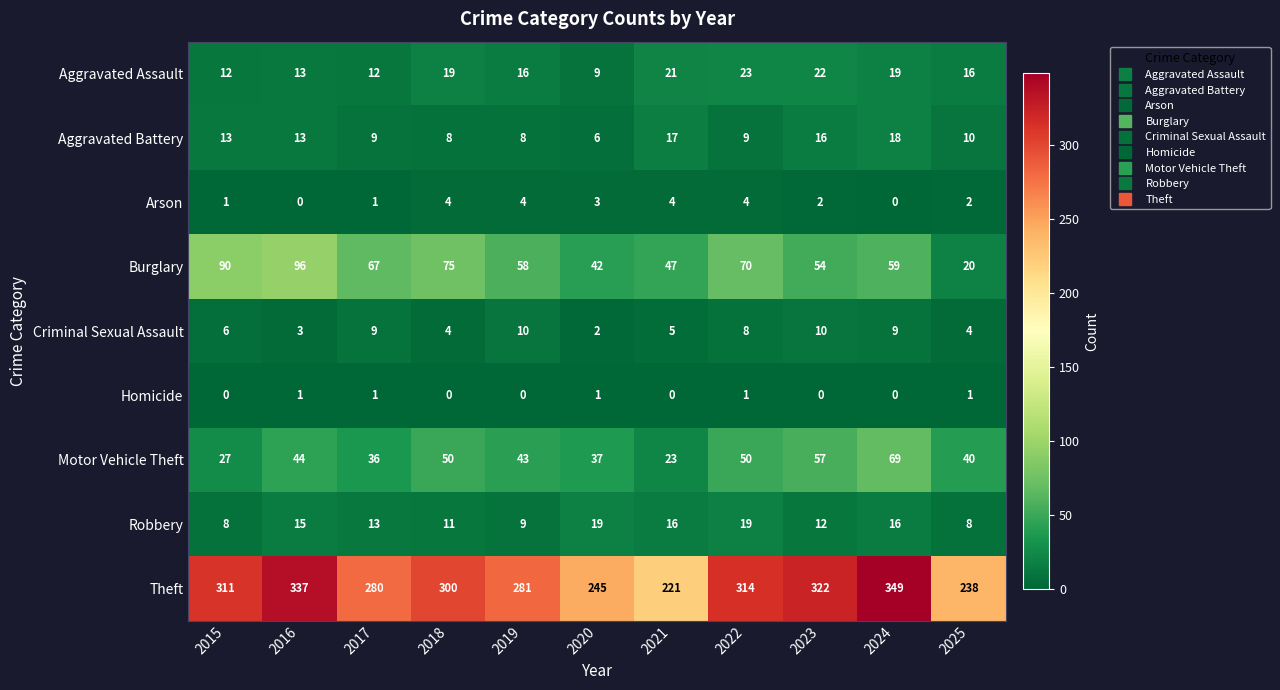

How many distinct data groups are displayed?

9